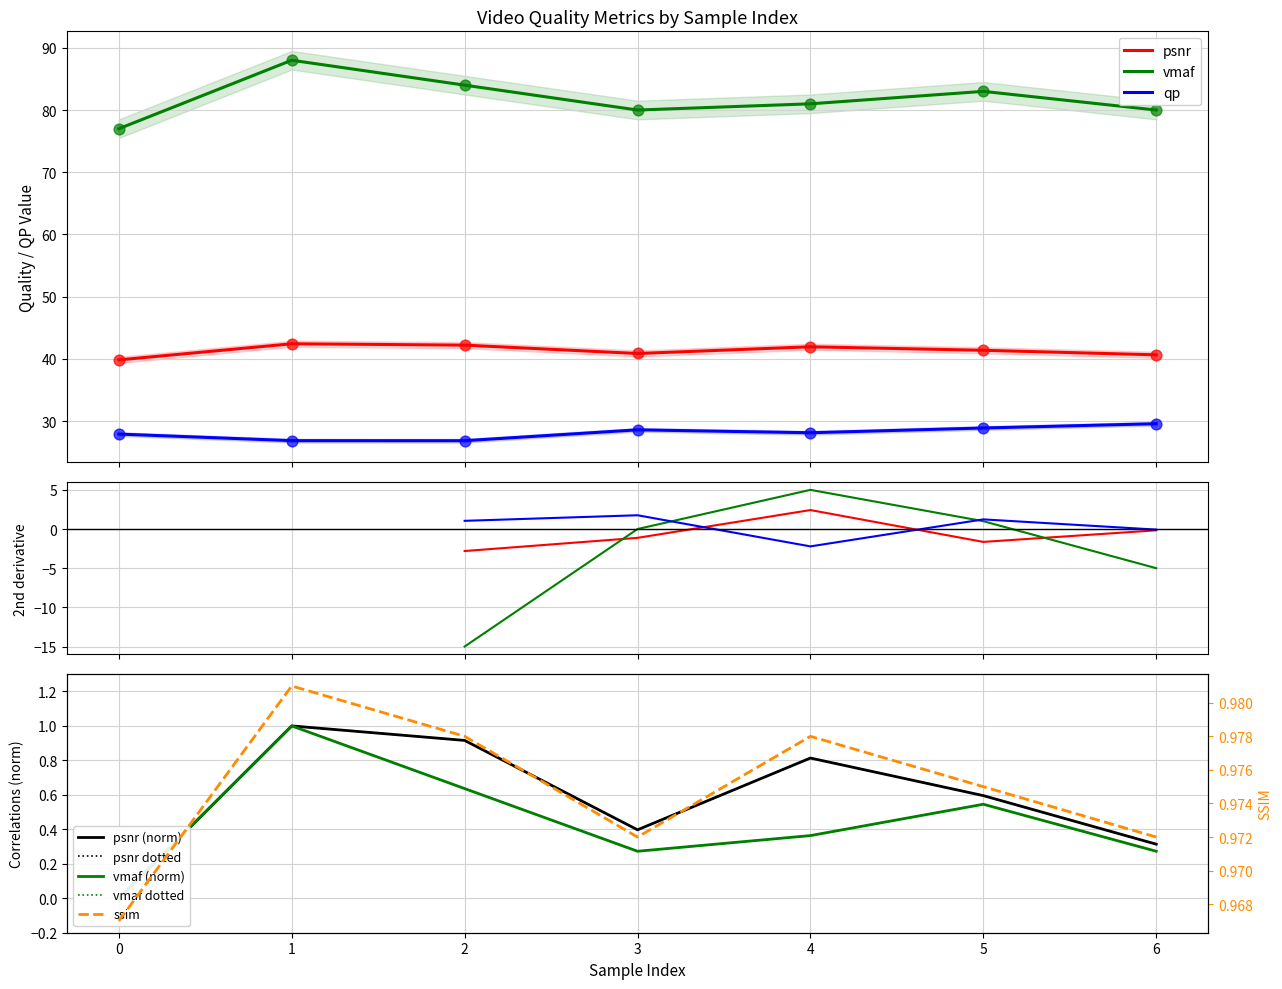

True or false: qp and psnr intersect in this chart.

False